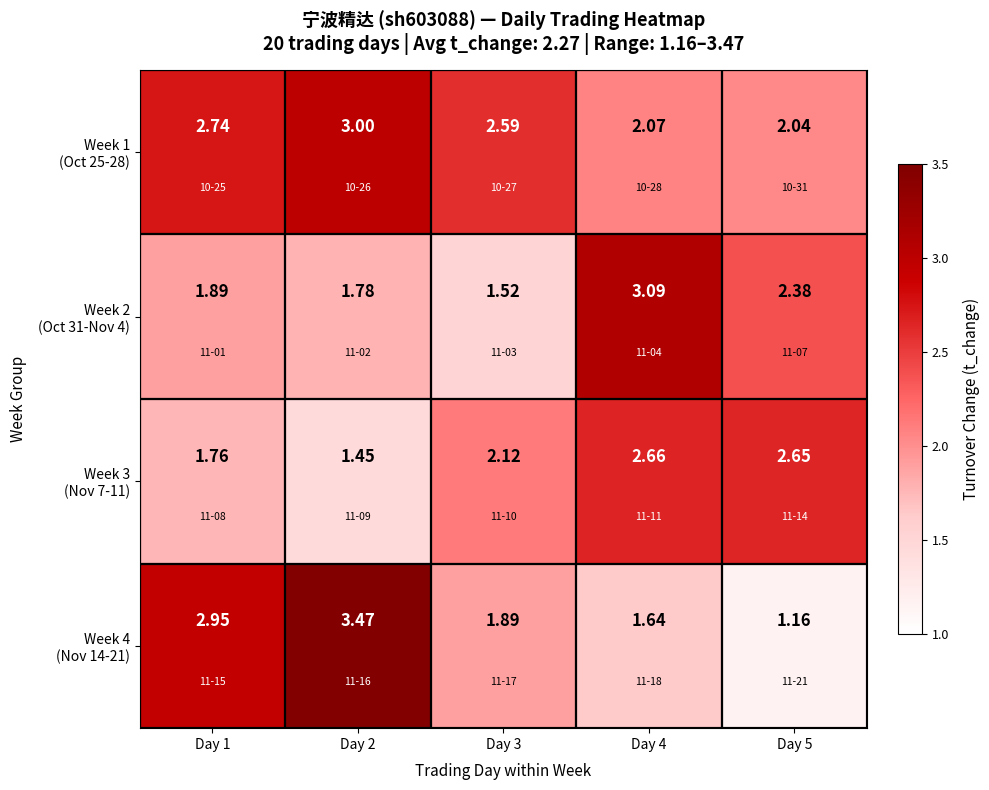

How many data points does each series have?

5